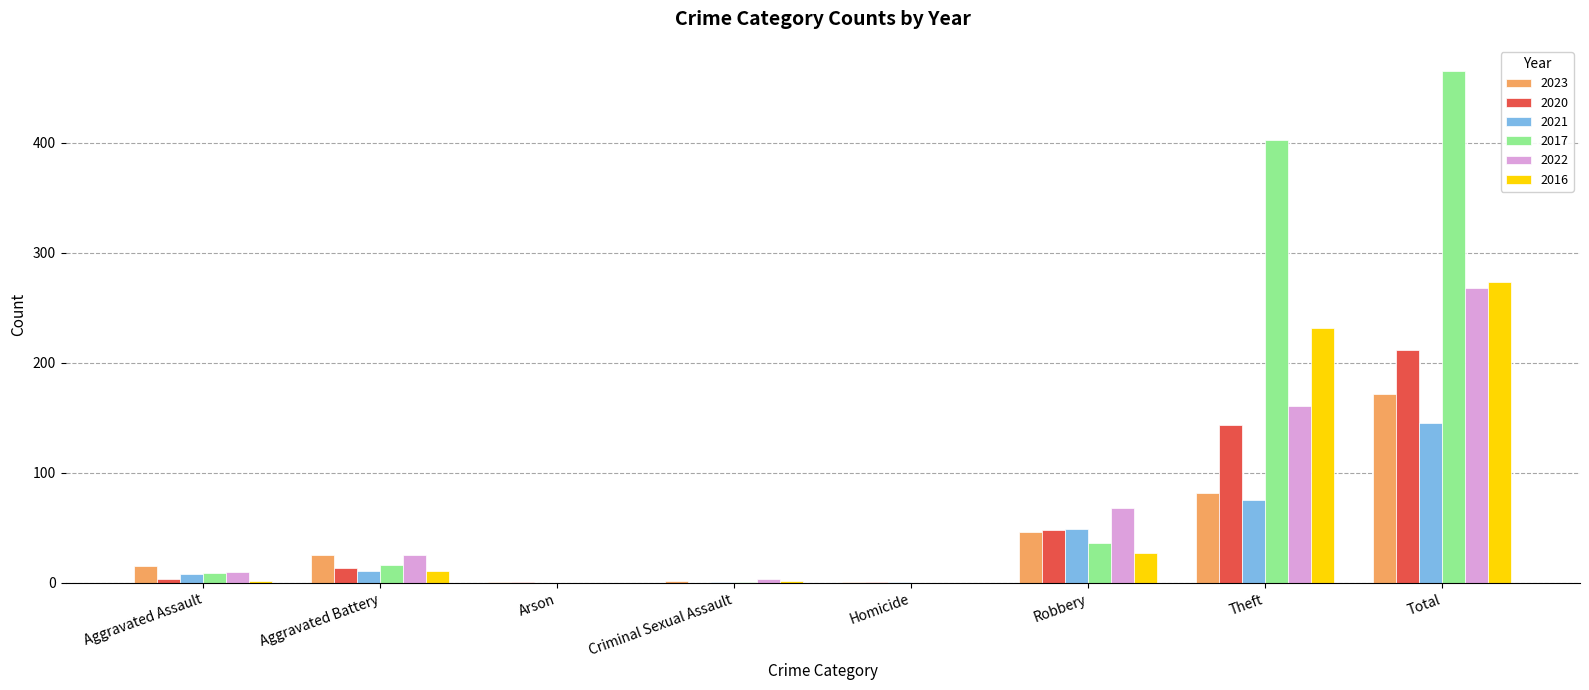

At which category is the sum across all series the highest?

Total